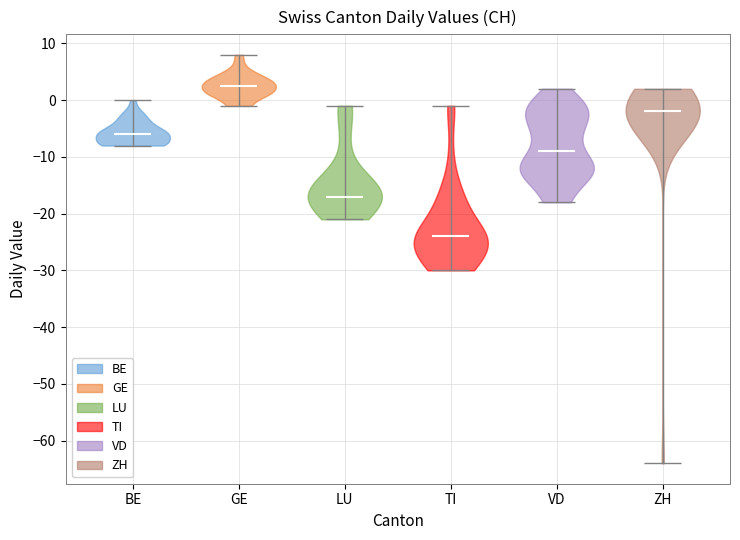

Which violin has the lowest median line?

TI